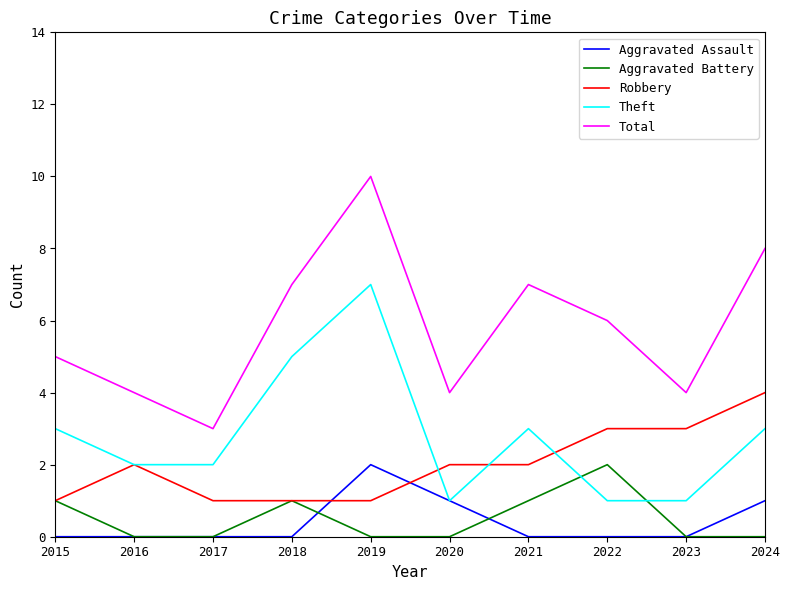

At 2021, list the series in order from largest to smallest.

Total, Theft, Robbery, Aggravated Battery, Aggravated Assault